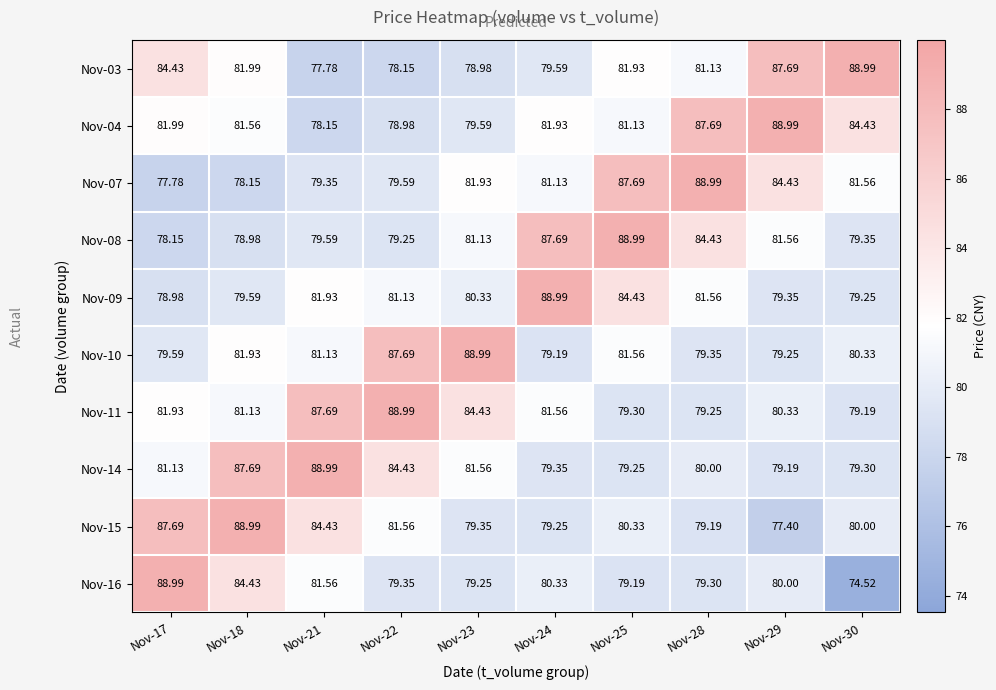

How many data points does each series have?

10